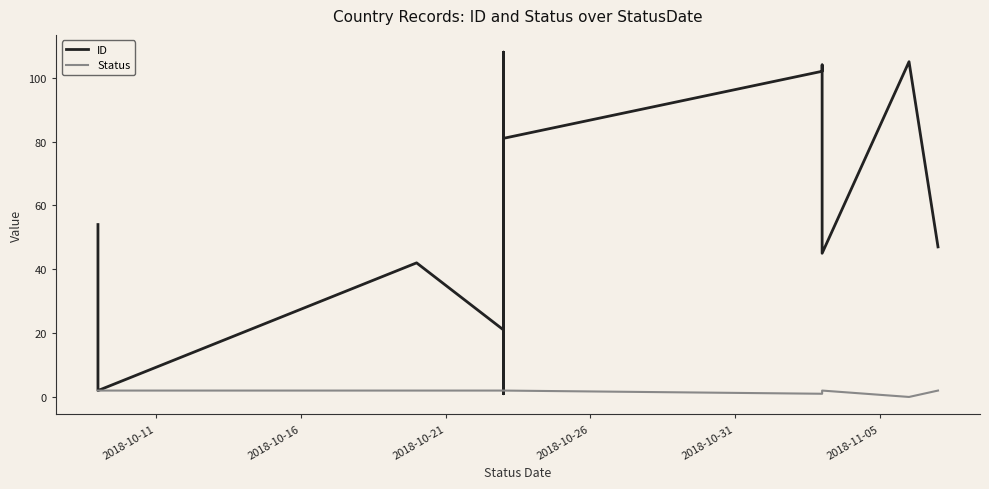

In ID, how many points are lower than both neighbors (excluding endpoints)?

5